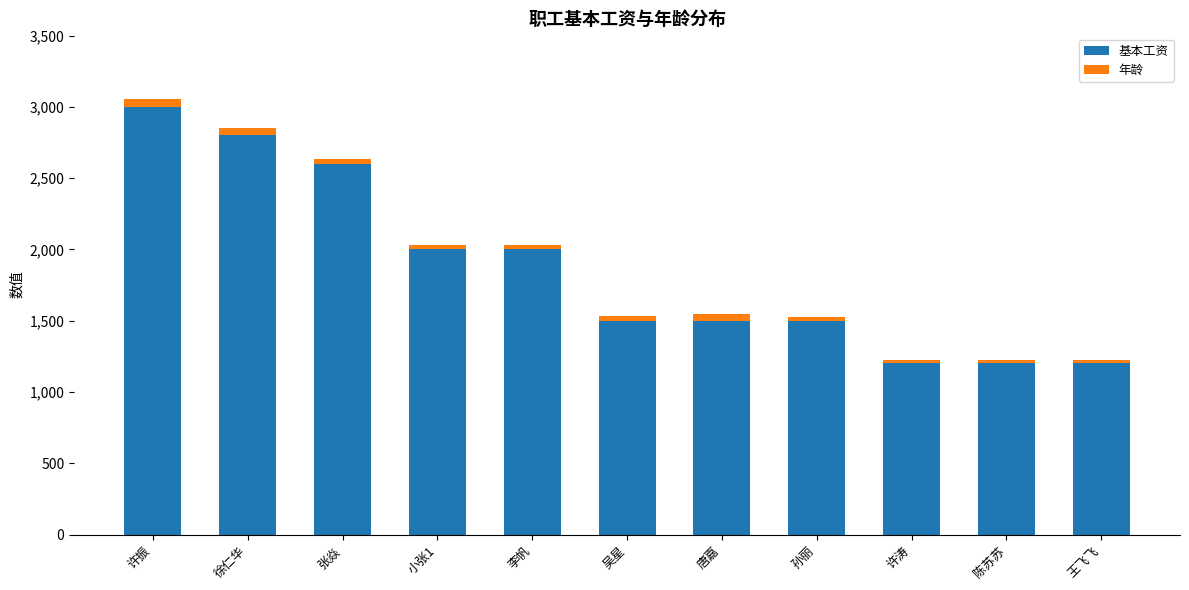

What are all the series names shown in the legend?

基本工资, 年龄